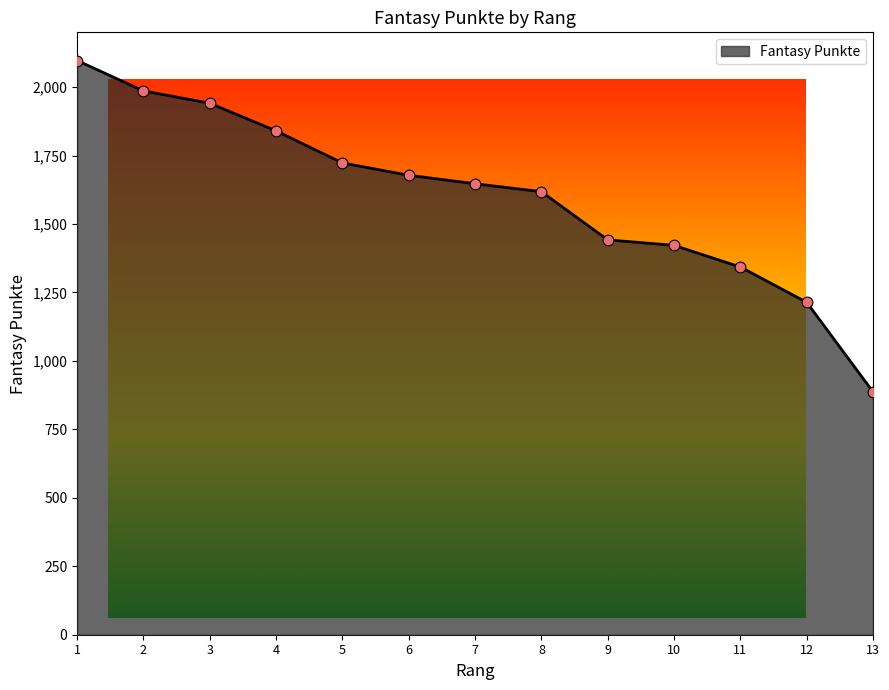

Approximately how many times larger is the value at 7 compared to 12?

1.4